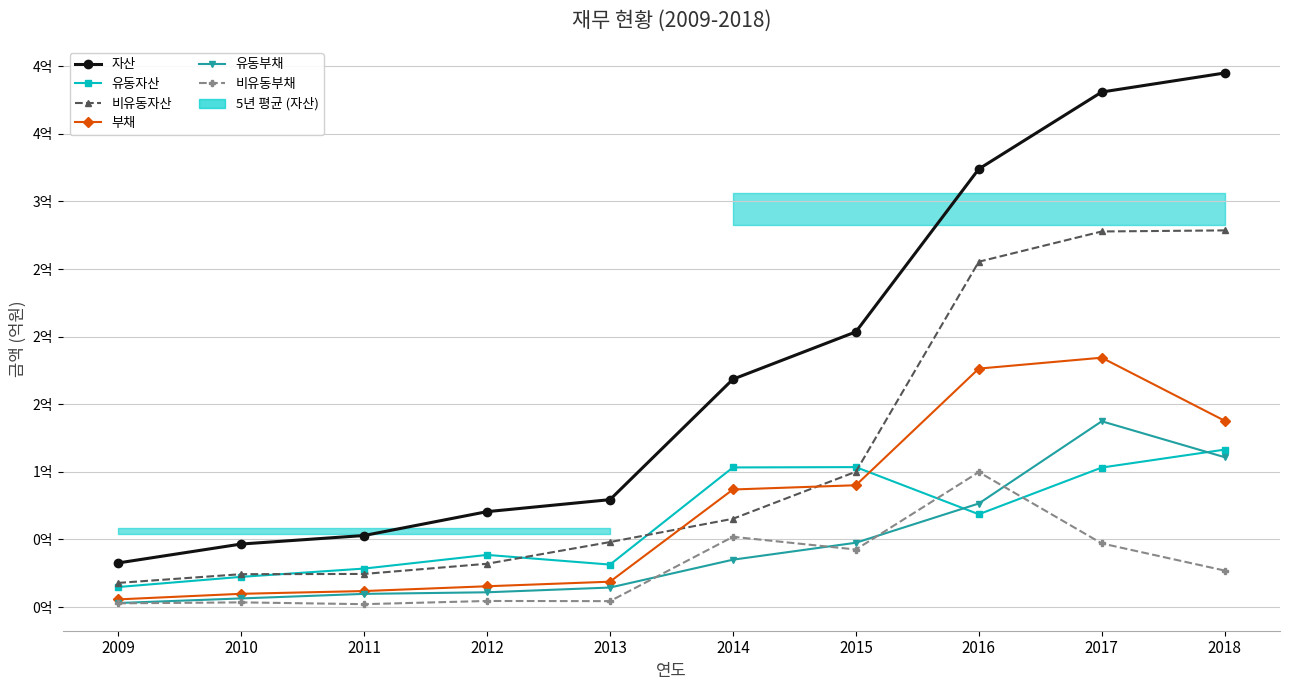

What is the difference between the 자산 values at 2009 and 2013?

46815259